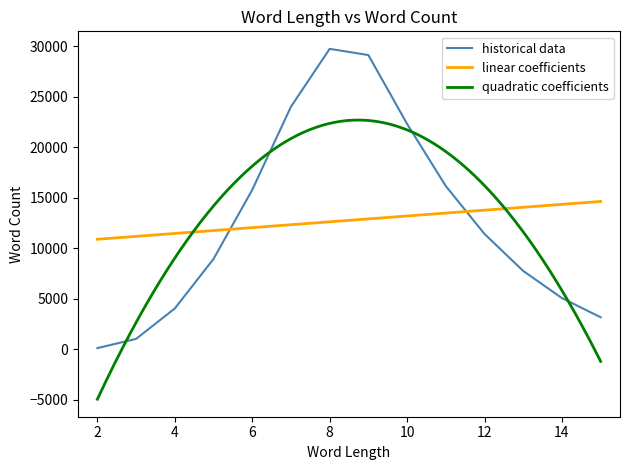

What is the difference between the second highest and second lowest values?

28135